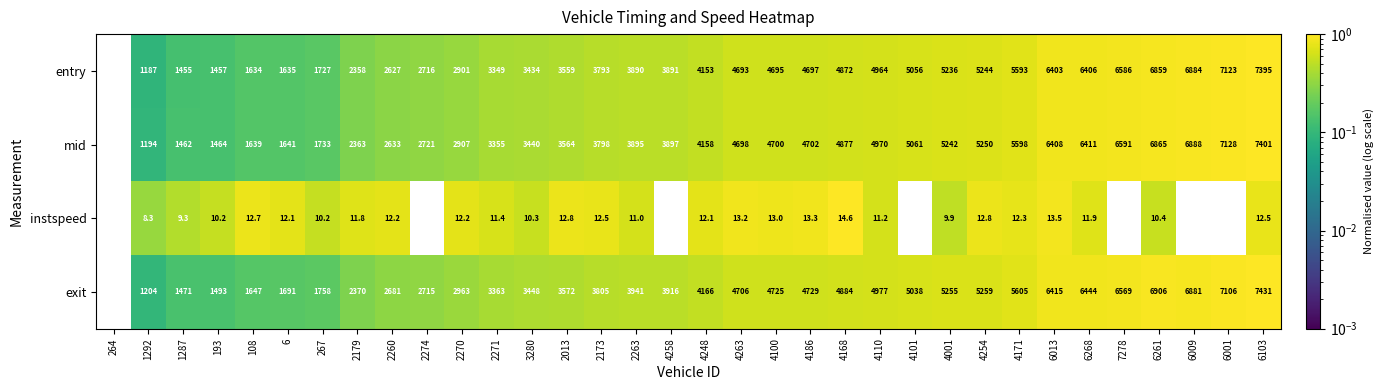

What is the difference between the maximum and minimum values in the instspeed series?

9.6